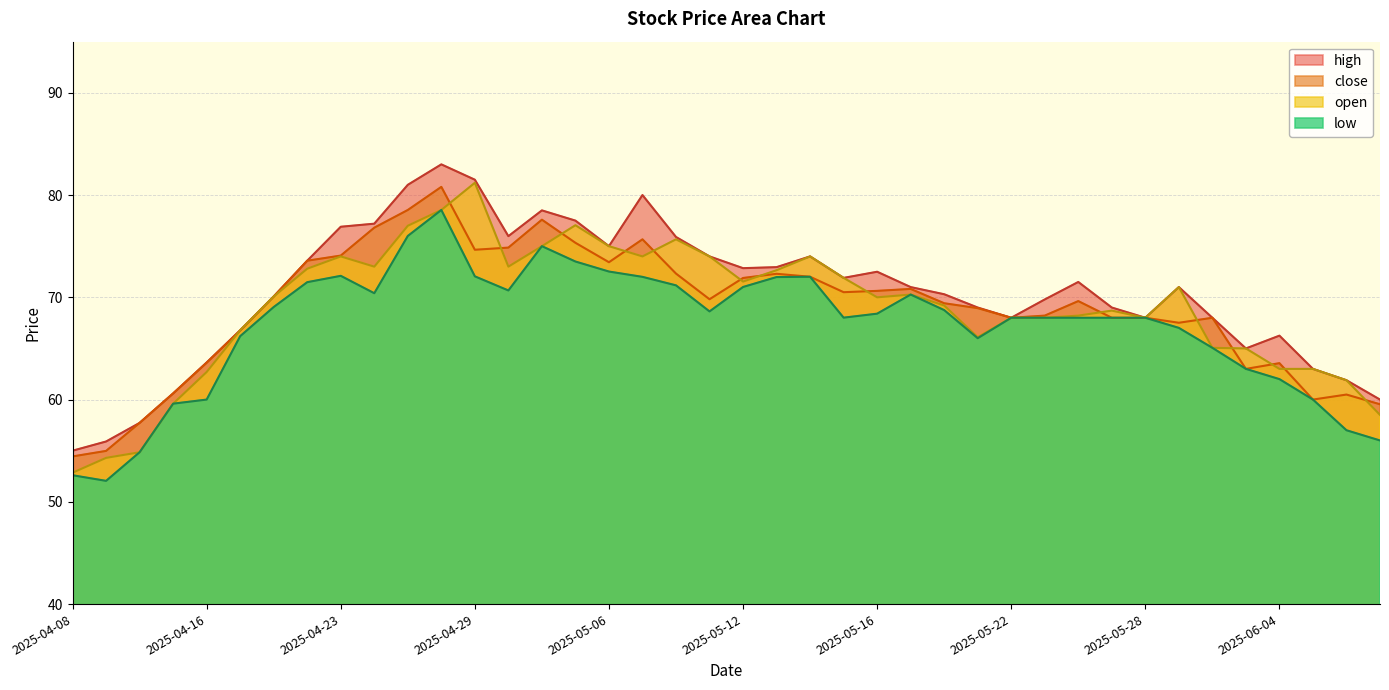

What is the total value across all series at 2025-05-30?

266.1